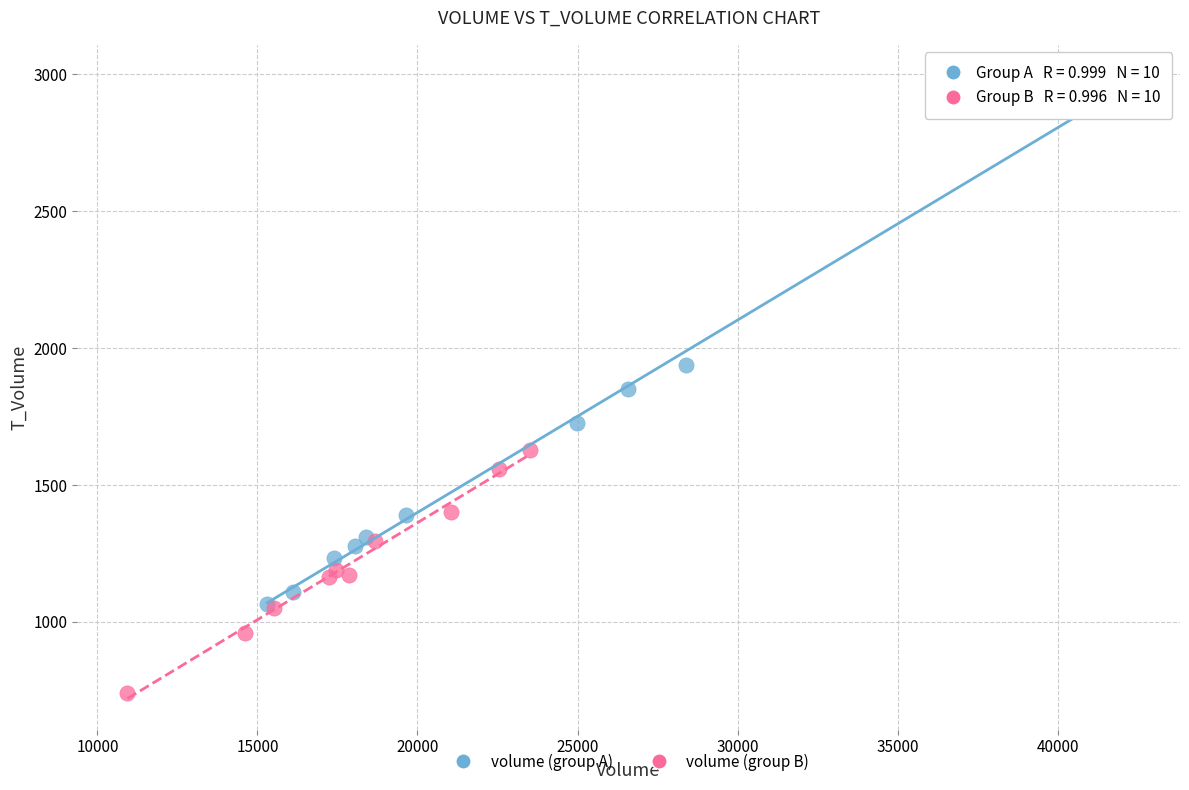

What are all the series names shown in the legend?

volume (group A), volume (group B)